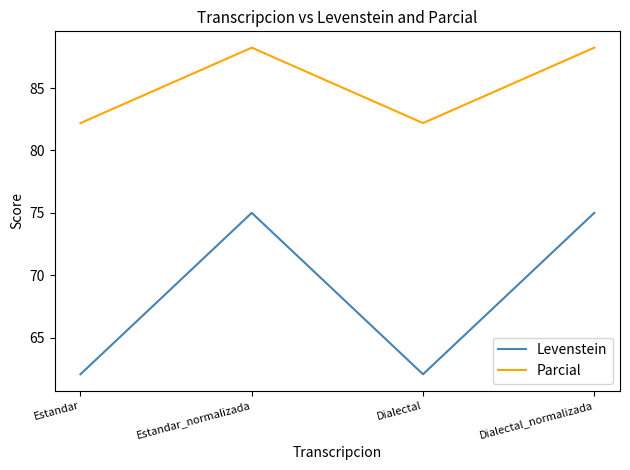

Does the chart have visible grid lines?

No